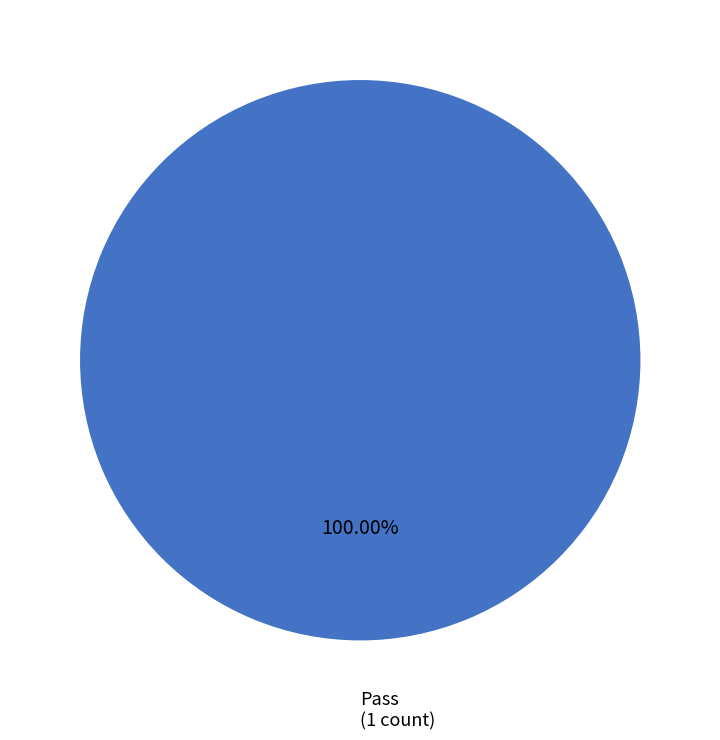

Does any single category account for the majority?

Yes